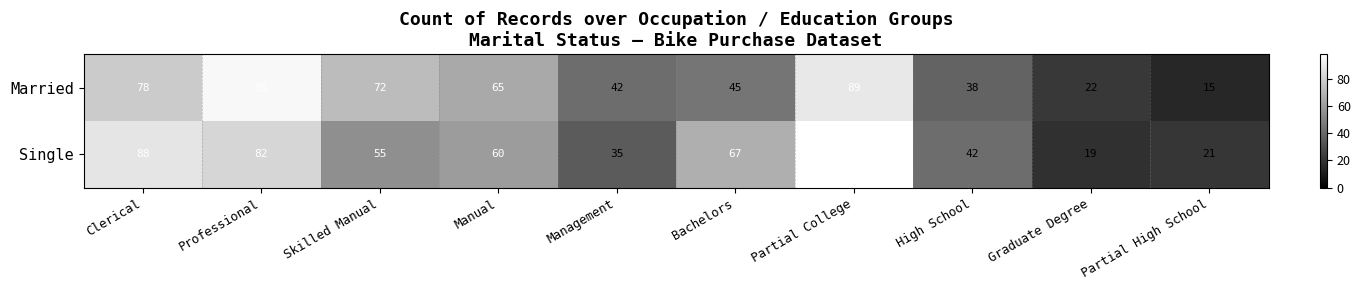

At which label does Single reach its peak?

Partial College